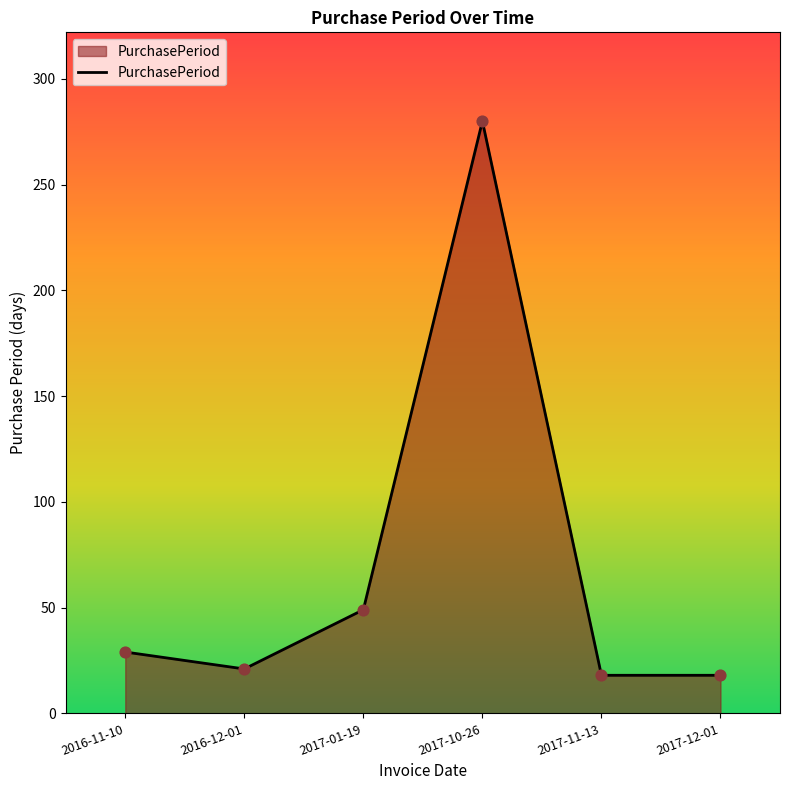

Approximately how many times larger is the value at 2017-11-13 compared to 2016-11-10?

0.6